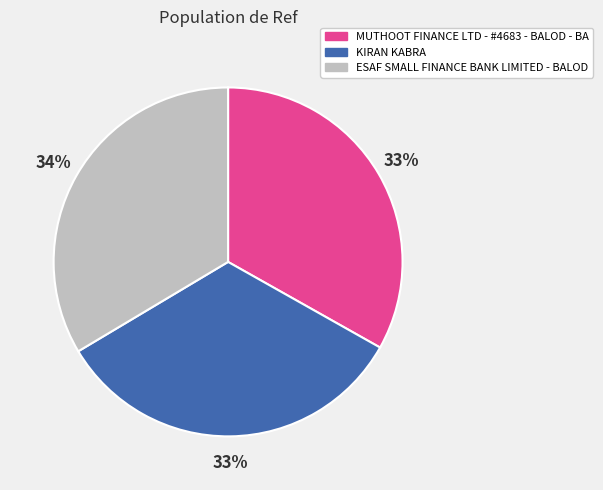

Do ESAF SMALL FINANCE BANK LIMITED - BALOD and KIRAN KABRA together represent more than half of the pie?

Yes